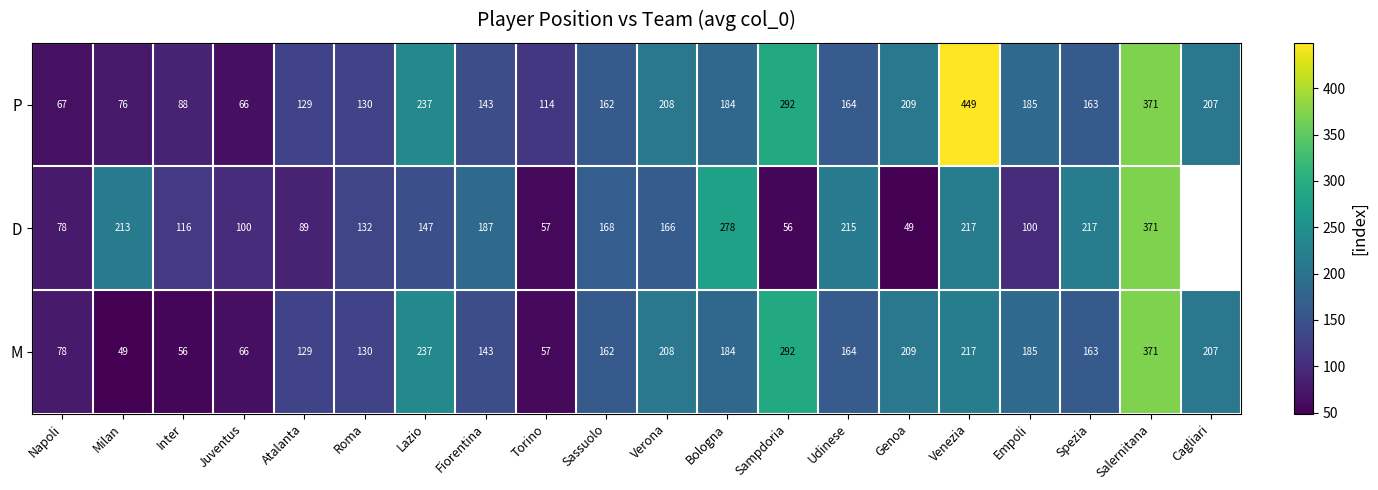

List the labels in order of M value, largest first.

Salernitana, Sampdoria, Lazio, Venezia, Genoa, Verona, Cagliari, Empoli, Bologna, Udinese, Spezia, Sassuolo, Fiorentina, Roma, Atalanta, Napoli, Juventus, Torino, Inter, Milan